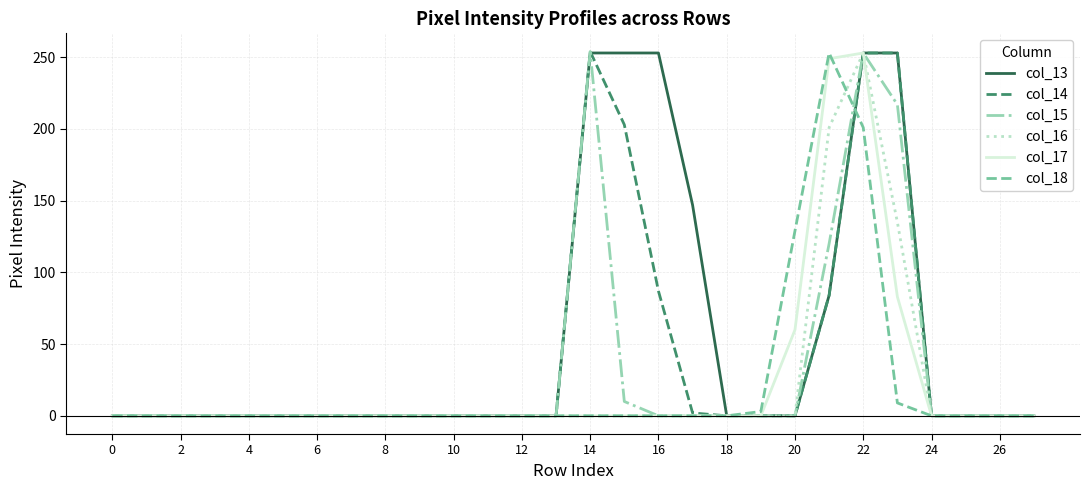

What is the average value of the col_13 series?

53